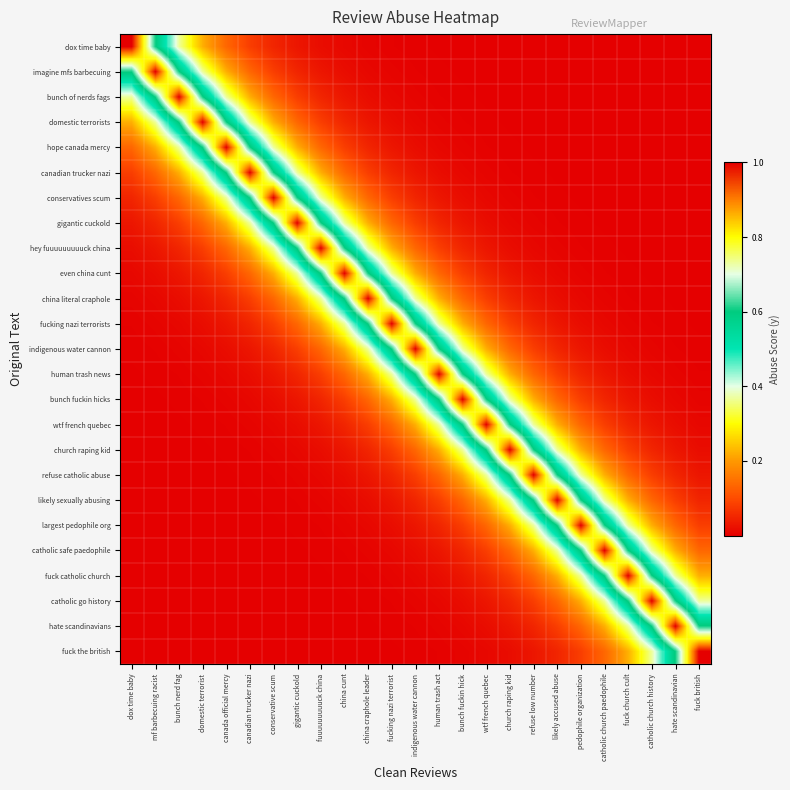

Reading right to left, list all the values displayed in this chart.

dox time baby: fuck british=0.0	hate scandinavian=0.0	catholic church history=0.0	fuck church cult=0.0	catholic church paedophile=0.0	pedophile organization=0.0	likely accused abuse=0.0	refuse low number=0.0	church raping kid=0.0	wtf french quebec=0.0	bunch fuckin hick=0.0	human trash act=0.0	indigenous water cannon=0.0	fucking nazi terrorist=0.0	china craphole leader=0.0	china cunt=0.0	fuuuuuuuuuck china=0.0	gigantic cuckold=0.0	conservative scum=0.0	canadian trucker nazi=0.1	canada official mercy=0.1	domestic terrorist=0.2	bunch nerd fag=0.4	mf barbecuing racist=0.6	dox time baby=1.0
imagine mfs barbecuing: fuck british=0.0	hate scandinavian=0.0	catholic church history=0.0	fuck church cult=0.0	catholic church paedophile=0.0	pedophile organization=0.0	likely accused abuse=0.0	refuse low number=0.0	church raping kid=0.0	wtf french quebec=0.0	bunch fuckin hick=0.0	human trash act=0.0	indigenous water cannon=0.0	fucking nazi terrorist=0.0	china craphole leader=0.0	china cunt=0.0	fuuuuuuuuuck china=0.0	gigantic cuckold=0.0	conservative scum=0.1	canadian trucker nazi=0.1	canada official mercy=0.2	domestic terrorist=0.4	bunch nerd fag=0.6	mf barbecuing racist=1.0	dox time baby=0.6
bunch of nerds fags: fuck british=0.0	hate scandinavian=0.0	catholic church history=0.0	fuck church cult=0.0	catholic church paedophile=0.0	pedophile organization=0.0	likely accused abuse=0.0	refuse low number=0.0	church raping kid=0.0	wtf french quebec=0.0	bunch fuckin hick=0.0	human trash act=0.0	indigenous water cannon=0.0	fucking nazi terrorist=0.0	china craphole leader=0.0	china cunt=0.0	fuuuuuuuuuck china=0.0	gigantic cuckold=0.1	conservative scum=0.1	canadian trucker nazi=0.2	canada official mercy=0.4	domestic terrorist=0.6	bunch nerd fag=1.0	mf barbecuing racist=0.6	dox time baby=0.4
domestic terrorists: fuck british=0.0	hate scandinavian=0.0	catholic church history=0.0	fuck church cult=0.0	catholic church paedophile=0.0	pedophile organization=0.0	likely accused abuse=0.0	refuse low number=0.0	church raping kid=0.0	wtf french quebec=0.0	bunch fuckin hick=0.0	human trash act=0.0	indigenous water cannon=0.0	fucking nazi terrorist=0.0	china craphole leader=0.0	china cunt=0.0	fuuuuuuuuuck china=0.1	gigantic cuckold=0.1	conservative scum=0.2	canadian trucker nazi=0.4	canada official mercy=0.6	domestic terrorist=1.0	bunch nerd fag=0.6	mf barbecuing racist=0.4	dox time baby=0.2
hope canada mercy: fuck british=0.0	hate scandinavian=0.0	catholic church history=0.0	fuck church cult=0.0	catholic church paedophile=0.0	pedophile organization=0.0	likely accused abuse=0.0	refuse low number=0.0	church raping kid=0.0	wtf french quebec=0.0	bunch fuckin hick=0.0	human trash act=0.0	indigenous water cannon=0.0	fucking nazi terrorist=0.0	china craphole leader=0.0	china cunt=0.1	fuuuuuuuuuck china=0.1	gigantic cuckold=0.2	conservative scum=0.4	canadian trucker nazi=0.6	canada official mercy=1.0	domestic terrorist=0.6	bunch nerd fag=0.4	mf barbecuing racist=0.2	dox time baby=0.1
canadian trucker nazi: fuck british=0.0	hate scandinavian=0.0	catholic church history=0.0	fuck church cult=0.0	catholic church paedophile=0.0	pedophile organization=0.0	likely accused abuse=0.0	refuse low number=0.0	church raping kid=0.0	wtf french quebec=0.0	bunch fuckin hick=0.0	human trash act=0.0	indigenous water cannon=0.0	fucking nazi terrorist=0.0	china craphole leader=0.1	china cunt=0.1	fuuuuuuuuuck china=0.2	gigantic cuckold=0.4	conservative scum=0.6	canadian trucker nazi=1.0	canada official mercy=0.6	domestic terrorist=0.4	bunch nerd fag=0.2	mf barbecuing racist=0.1	dox time baby=0.1
conservatives scum: fuck british=0.0	hate scandinavian=0.0	catholic church history=0.0	fuck church cult=0.0	catholic church paedophile=0.0	pedophile organization=0.0	likely accused abuse=0.0	refuse low number=0.0	church raping kid=0.0	wtf french quebec=0.0	bunch fuckin hick=0.0	human trash act=0.0	indigenous water cannon=0.0	fucking nazi terrorist=0.1	china craphole leader=0.1	china cunt=0.2	fuuuuuuuuuck china=0.4	gigantic cuckold=0.6	conservative scum=1.0	canadian trucker nazi=0.6	canada official mercy=0.4	domestic terrorist=0.2	bunch nerd fag=0.1	mf barbecuing racist=0.1	dox time baby=0.0
gigantic cuckold: fuck british=0.0	hate scandinavian=0.0	catholic church history=0.0	fuck church cult=0.0	catholic church paedophile=0.0	pedophile organization=0.0	likely accused abuse=0.0	refuse low number=0.0	church raping kid=0.0	wtf french quebec=0.0	bunch fuckin hick=0.0	human trash act=0.0	indigenous water cannon=0.1	fucking nazi terrorist=0.1	china craphole leader=0.2	china cunt=0.4	fuuuuuuuuuck china=0.6	gigantic cuckold=1.0	conservative scum=0.6	canadian trucker nazi=0.4	canada official mercy=0.2	domestic terrorist=0.1	bunch nerd fag=0.1	mf barbecuing racist=0.0	dox time baby=0.0
hey fuuuuuuuuuck china: fuck british=0.0	hate scandinavian=0.0	catholic church history=0.0	fuck church cult=0.0	catholic church paedophile=0.0	pedophile organization=0.0	likely accused abuse=0.0	refuse low number=0.0	church raping kid=0.0	wtf french quebec=0.0	bunch fuckin hick=0.0	human trash act=0.1	indigenous water cannon=0.1	fucking nazi terrorist=0.2	china craphole leader=0.4	china cunt=0.6	fuuuuuuuuuck china=1.0	gigantic cuckold=0.6	conservative scum=0.4	canadian trucker nazi=0.2	canada official mercy=0.1	domestic terrorist=0.1	bunch nerd fag=0.0	mf barbecuing racist=0.0	dox time baby=0.0
even china cunt: fuck british=0.0	hate scandinavian=0.0	catholic church history=0.0	fuck church cult=0.0	catholic church paedophile=0.0	pedophile organization=0.0	likely accused abuse=0.0	refuse low number=0.0	church raping kid=0.0	wtf french quebec=0.0	bunch fuckin hick=0.1	human trash act=0.1	indigenous water cannon=0.2	fucking nazi terrorist=0.4	china craphole leader=0.6	china cunt=1.0	fuuuuuuuuuck china=0.6	gigantic cuckold=0.4	conservative scum=0.2	canadian trucker nazi=0.1	canada official mercy=0.1	domestic terrorist=0.0	bunch nerd fag=0.0	mf barbecuing racist=0.0	dox time baby=0.0
china literal craphole: fuck british=0.0	hate scandinavian=0.0	catholic church history=0.0	fuck church cult=0.0	catholic church paedophile=0.0	pedophile organization=0.0	likely accused abuse=0.0	refuse low number=0.0	church raping kid=0.0	wtf french quebec=0.1	bunch fuckin hick=0.1	human trash act=0.2	indigenous water cannon=0.4	fucking nazi terrorist=0.6	china craphole leader=1.0	china cunt=0.6	fuuuuuuuuuck china=0.4	gigantic cuckold=0.2	conservative scum=0.1	canadian trucker nazi=0.1	canada official mercy=0.0	domestic terrorist=0.0	bunch nerd fag=0.0	mf barbecuing racist=0.0	dox time baby=0.0
fucking nazi terrorists: fuck british=0.0	hate scandinavian=0.0	catholic church history=0.0	fuck church cult=0.0	catholic church paedophile=0.0	pedophile organization=0.0	likely accused abuse=0.0	refuse low number=0.0	church raping kid=0.1	wtf french quebec=0.1	bunch fuckin hick=0.2	human trash act=0.4	indigenous water cannon=0.6	fucking nazi terrorist=1.0	china craphole leader=0.6	china cunt=0.4	fuuuuuuuuuck china=0.2	gigantic cuckold=0.1	conservative scum=0.1	canadian trucker nazi=0.0	canada official mercy=0.0	domestic terrorist=0.0	bunch nerd fag=0.0	mf barbecuing racist=0.0	dox time baby=0.0
indigenous water cannon: fuck british=0.0	hate scandinavian=0.0	catholic church history=0.0	fuck church cult=0.0	catholic church paedophile=0.0	pedophile organization=0.0	likely accused abuse=0.0	refuse low number=0.1	church raping kid=0.1	wtf french quebec=0.2	bunch fuckin hick=0.4	human trash act=0.6	indigenous water cannon=1.0	fucking nazi terrorist=0.6	china craphole leader=0.4	china cunt=0.2	fuuuuuuuuuck china=0.1	gigantic cuckold=0.1	conservative scum=0.0	canadian trucker nazi=0.0	canada official mercy=0.0	domestic terrorist=0.0	bunch nerd fag=0.0	mf barbecuing racist=0.0	dox time baby=0.0
human trash news: fuck british=0.0	hate scandinavian=0.0	catholic church history=0.0	fuck church cult=0.0	catholic church paedophile=0.0	pedophile organization=0.0	likely accused abuse=0.1	refuse low number=0.1	church raping kid=0.2	wtf french quebec=0.4	bunch fuckin hick=0.6	human trash act=1.0	indigenous water cannon=0.6	fucking nazi terrorist=0.4	china craphole leader=0.2	china cunt=0.1	fuuuuuuuuuck china=0.1	gigantic cuckold=0.0	conservative scum=0.0	canadian trucker nazi=0.0	canada official mercy=0.0	domestic terrorist=0.0	bunch nerd fag=0.0	mf barbecuing racist=0.0	dox time baby=0.0
bunch fuckin hicks: fuck british=0.0	hate scandinavian=0.0	catholic church history=0.0	fuck church cult=0.0	catholic church paedophile=0.0	pedophile organization=0.1	likely accused abuse=0.1	refuse low number=0.2	church raping kid=0.4	wtf french quebec=0.6	bunch fuckin hick=1.0	human trash act=0.6	indigenous water cannon=0.4	fucking nazi terrorist=0.2	china craphole leader=0.1	china cunt=0.1	fuuuuuuuuuck china=0.0	gigantic cuckold=0.0	conservative scum=0.0	canadian trucker nazi=0.0	canada official mercy=0.0	domestic terrorist=0.0	bunch nerd fag=0.0	mf barbecuing racist=0.0	dox time baby=0.0
wtf french quebec: fuck british=0.0	hate scandinavian=0.0	catholic church history=0.0	fuck church cult=0.0	catholic church paedophile=0.1	pedophile organization=0.1	likely accused abuse=0.2	refuse low number=0.4	church raping kid=0.6	wtf french quebec=1.0	bunch fuckin hick=0.6	human trash act=0.4	indigenous water cannon=0.2	fucking nazi terrorist=0.1	china craphole leader=0.1	china cunt=0.0	fuuuuuuuuuck china=0.0	gigantic cuckold=0.0	conservative scum=0.0	canadian trucker nazi=0.0	canada official mercy=0.0	domestic terrorist=0.0	bunch nerd fag=0.0	mf barbecuing racist=0.0	dox time baby=0.0
church raping kid: fuck british=0.0	hate scandinavian=0.0	catholic church history=0.0	fuck church cult=0.1	catholic church paedophile=0.1	pedophile organization=0.2	likely accused abuse=0.4	refuse low number=0.6	church raping kid=1.0	wtf french quebec=0.6	bunch fuckin hick=0.4	human trash act=0.2	indigenous water cannon=0.1	fucking nazi terrorist=0.1	china craphole leader=0.0	china cunt=0.0	fuuuuuuuuuck china=0.0	gigantic cuckold=0.0	conservative scum=0.0	canadian trucker nazi=0.0	canada official mercy=0.0	domestic terrorist=0.0	bunch nerd fag=0.0	mf barbecuing racist=0.0	dox time baby=0.0
refuse catholic abuse: fuck british=0.0	hate scandinavian=0.0	catholic church history=0.1	fuck church cult=0.1	catholic church paedophile=0.2	pedophile organization=0.4	likely accused abuse=0.6	refuse low number=1.0	church raping kid=0.6	wtf french quebec=0.4	bunch fuckin hick=0.2	human trash act=0.1	indigenous water cannon=0.1	fucking nazi terrorist=0.0	china craphole leader=0.0	china cunt=0.0	fuuuuuuuuuck china=0.0	gigantic cuckold=0.0	conservative scum=0.0	canadian trucker nazi=0.0	canada official mercy=0.0	domestic terrorist=0.0	bunch nerd fag=0.0	mf barbecuing racist=0.0	dox time baby=0.0
likely sexually abusing: fuck british=0.0	hate scandinavian=0.1	catholic church history=0.1	fuck church cult=0.2	catholic church paedophile=0.4	pedophile organization=0.6	likely accused abuse=1.0	refuse low number=0.6	church raping kid=0.4	wtf french quebec=0.2	bunch fuckin hick=0.1	human trash act=0.1	indigenous water cannon=0.0	fucking nazi terrorist=0.0	china craphole leader=0.0	china cunt=0.0	fuuuuuuuuuck china=0.0	gigantic cuckold=0.0	conservative scum=0.0	canadian trucker nazi=0.0	canada official mercy=0.0	domestic terrorist=0.0	bunch nerd fag=0.0	mf barbecuing racist=0.0	dox time baby=0.0
largest pedophile org: fuck british=0.1	hate scandinavian=0.1	catholic church history=0.2	fuck church cult=0.4	catholic church paedophile=0.6	pedophile organization=1.0	likely accused abuse=0.6	refuse low number=0.4	church raping kid=0.2	wtf french quebec=0.1	bunch fuckin hick=0.1	human trash act=0.0	indigenous water cannon=0.0	fucking nazi terrorist=0.0	china craphole leader=0.0	china cunt=0.0	fuuuuuuuuuck china=0.0	gigantic cuckold=0.0	conservative scum=0.0	canadian trucker nazi=0.0	canada official mercy=0.0	domestic terrorist=0.0	bunch nerd fag=0.0	mf barbecuing racist=0.0	dox time baby=0.0
catholic safe paedophile: fuck british=0.1	hate scandinavian=0.2	catholic church history=0.4	fuck church cult=0.6	catholic church paedophile=1.0	pedophile organization=0.6	likely accused abuse=0.4	refuse low number=0.2	church raping kid=0.1	wtf french quebec=0.1	bunch fuckin hick=0.0	human trash act=0.0	indigenous water cannon=0.0	fucking nazi terrorist=0.0	china craphole leader=0.0	china cunt=0.0	fuuuuuuuuuck china=0.0	gigantic cuckold=0.0	conservative scum=0.0	canadian trucker nazi=0.0	canada official mercy=0.0	domestic terrorist=0.0	bunch nerd fag=0.0	mf barbecuing racist=0.0	dox time baby=0.0
fuck catholic church: fuck british=0.2	hate scandinavian=0.4	catholic church history=0.6	fuck church cult=1.0	catholic church paedophile=0.6	pedophile organization=0.4	likely accused abuse=0.2	refuse low number=0.1	church raping kid=0.1	wtf french quebec=0.0	bunch fuckin hick=0.0	human trash act=0.0	indigenous water cannon=0.0	fucking nazi terrorist=0.0	china craphole leader=0.0	china cunt=0.0	fuuuuuuuuuck china=0.0	gigantic cuckold=0.0	conservative scum=0.0	canadian trucker nazi=0.0	canada official mercy=0.0	domestic terrorist=0.0	bunch nerd fag=0.0	mf barbecuing racist=0.0	dox time baby=0.0
catholic go history: fuck british=0.4	hate scandinavian=0.6	catholic church history=1.0	fuck church cult=0.6	catholic church paedophile=0.4	pedophile organization=0.2	likely accused abuse=0.1	refuse low number=0.1	church raping kid=0.0	wtf french quebec=0.0	bunch fuckin hick=0.0	human trash act=0.0	indigenous water cannon=0.0	fucking nazi terrorist=0.0	china craphole leader=0.0	china cunt=0.0	fuuuuuuuuuck china=0.0	gigantic cuckold=0.0	conservative scum=0.0	canadian trucker nazi=0.0	canada official mercy=0.0	domestic terrorist=0.0	bunch nerd fag=0.0	mf barbecuing racist=0.0	dox time baby=0.0
hate scandinavians: fuck british=0.6	hate scandinavian=1.0	catholic church history=0.6	fuck church cult=0.4	catholic church paedophile=0.2	pedophile organization=0.1	likely accused abuse=0.1	refuse low number=0.0	church raping kid=0.0	wtf french quebec=0.0	bunch fuckin hick=0.0	human trash act=0.0	indigenous water cannon=0.0	fucking nazi terrorist=0.0	china craphole leader=0.0	china cunt=0.0	fuuuuuuuuuck china=0.0	gigantic cuckold=0.0	conservative scum=0.0	canadian trucker nazi=0.0	canada official mercy=0.0	domestic terrorist=0.0	bunch nerd fag=0.0	mf barbecuing racist=0.0	dox time baby=0.0
fuck the british: fuck british=1.0	hate scandinavian=0.6	catholic church history=0.4	fuck church cult=0.2	catholic church paedophile=0.1	pedophile organization=0.1	likely accused abuse=0.0	refuse low number=0.0	church raping kid=0.0	wtf french quebec=0.0	bunch fuckin hick=0.0	human trash act=0.0	indigenous water cannon=0.0	fucking nazi terrorist=0.0	china craphole leader=0.0	china cunt=0.0	fuuuuuuuuuck china=0.0	gigantic cuckold=0.0	conservative scum=0.0	canadian trucker nazi=0.0	canada official mercy=0.0	domestic terrorist=0.0	bunch nerd fag=0.0	mf barbecuing racist=0.0	dox time baby=0.0